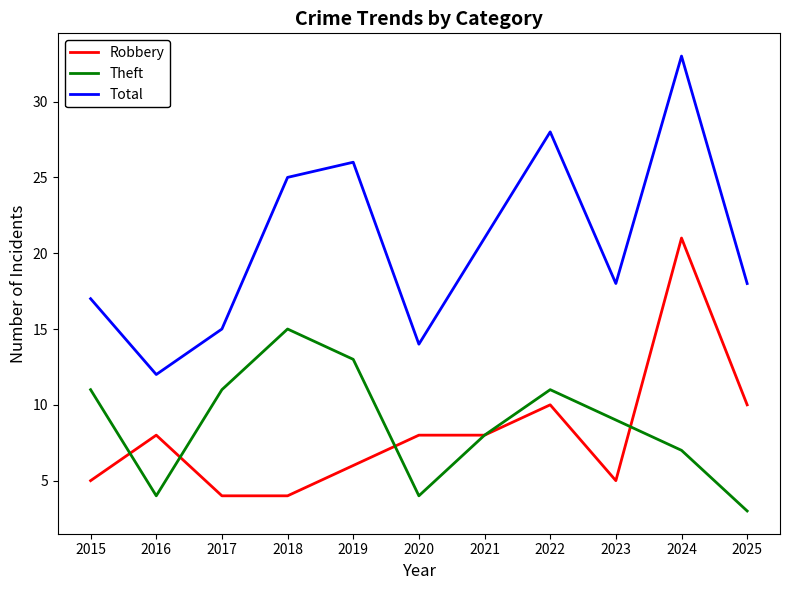

How many lines are shown in the chart?

3